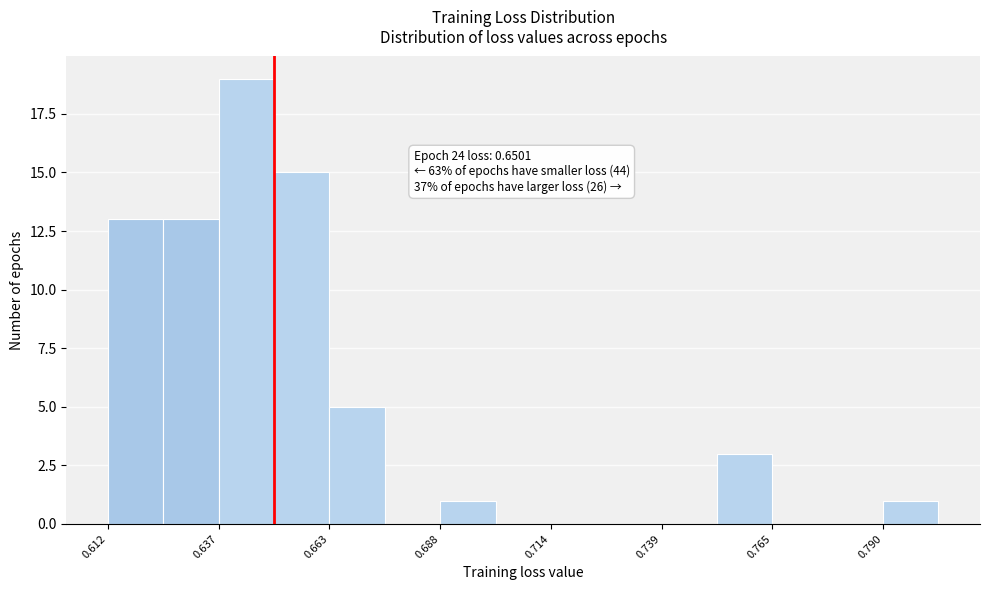

Read against the x-axis, roughly where is the centre of the tallest bar?

0.645